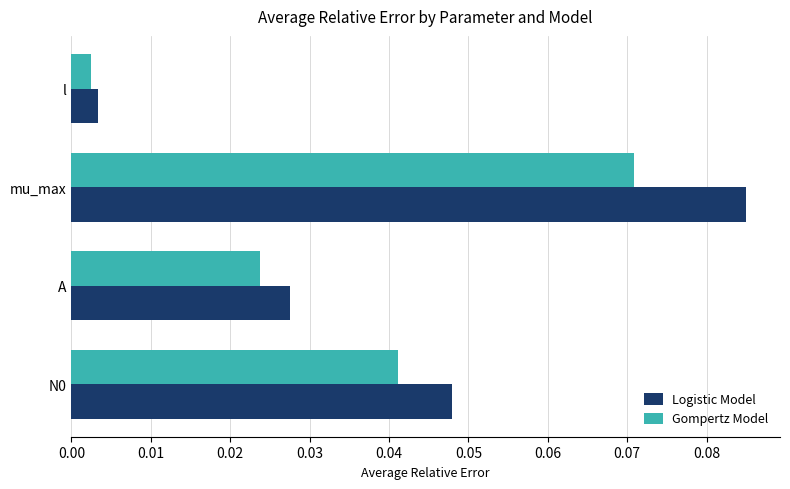

Rank the series by their average value, from highest to lowest.

Logistic Model, Gompertz Model